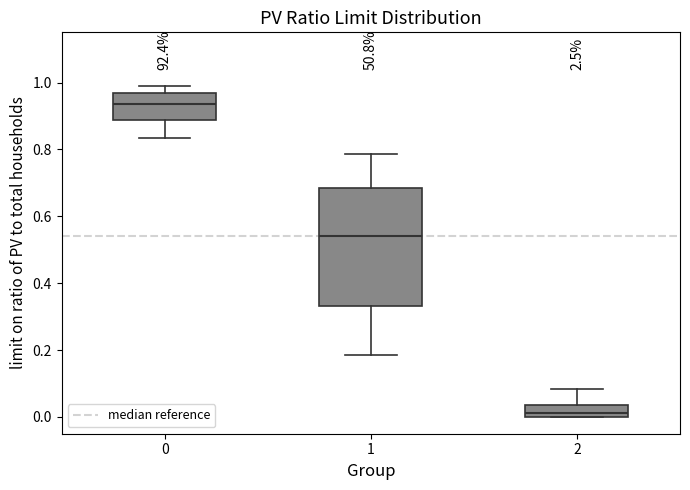

Reading left to right, transcribe this box plot: for each box, give where its median line is, the range the box spans, and where its two whiskers end, as read against the y-axis. The values are not printed on the chart, so give them approximately, as read against the axis.

0: median 0.94, box 0.88 to 0.96, whiskers 0.84 to 0.98
1: median 0.54, box 0.34 to 0.68, whiskers 0.18 to 0.78
2: median 0.02, box 0.00 to 0.04, whiskers 0.00 to 0.08